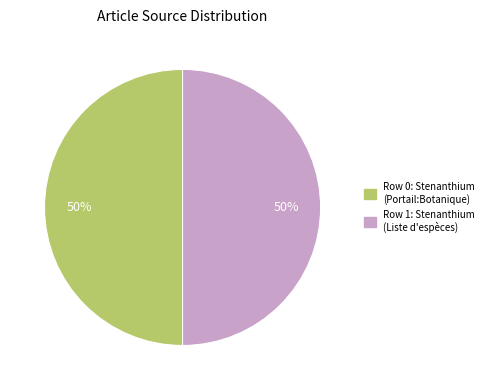

To the nearest percent, what is the difference between the largest and smallest slice percentages?

0%